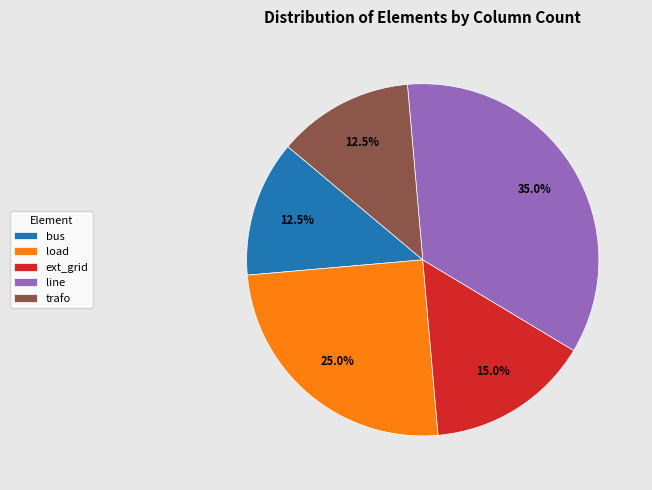

To the nearest percent, what percentage of the pie is ext_grid?

15%